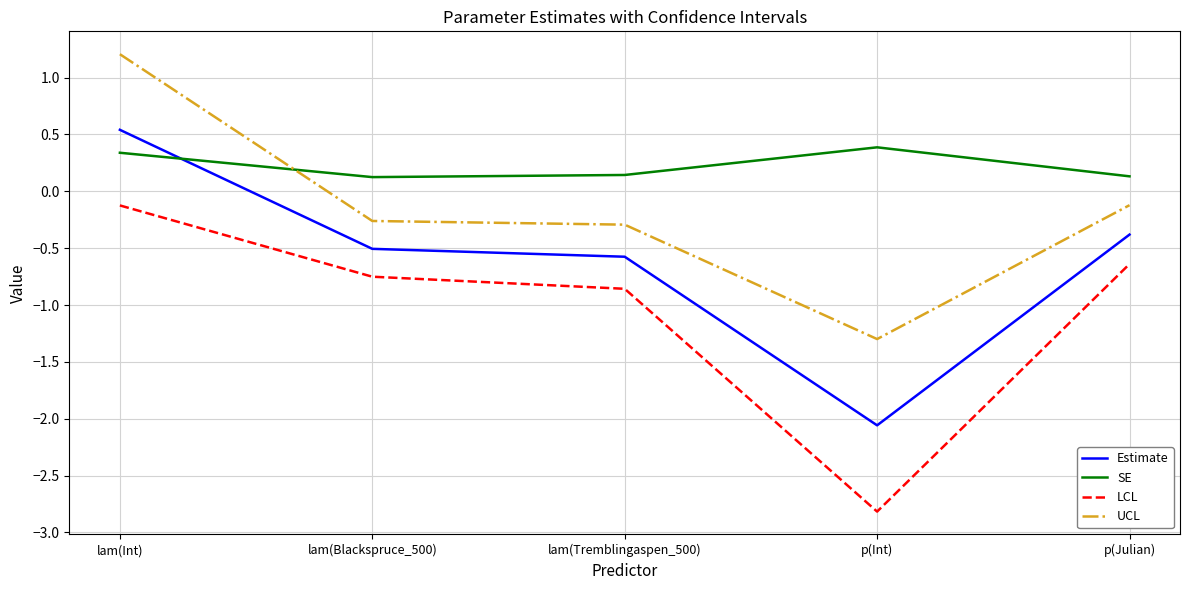

What is the smallest value displayed?

-2.8